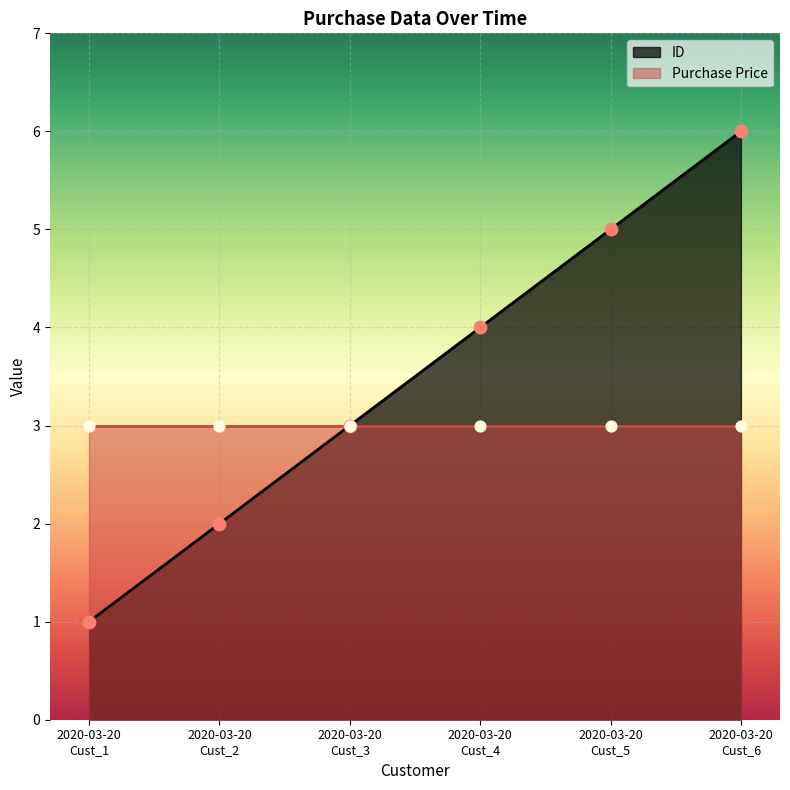

What is the ratio of the value at 2020-03-20
Cust_5 to the value at 2020-03-20
Cust_1?

5.0